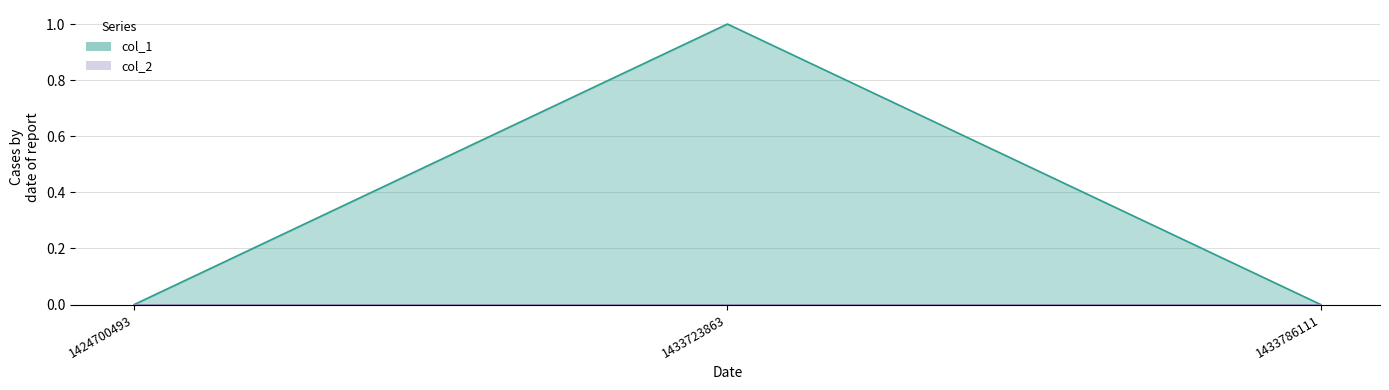

What is the sum of the values at 1433786111 and 1433723863?

1